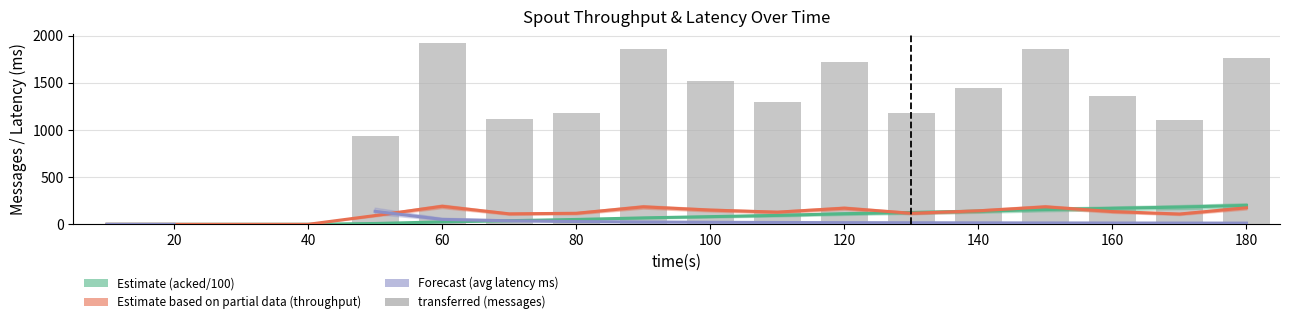

What is the sum of all throughput msgs/s (Partial Estimate) values?

2012.0